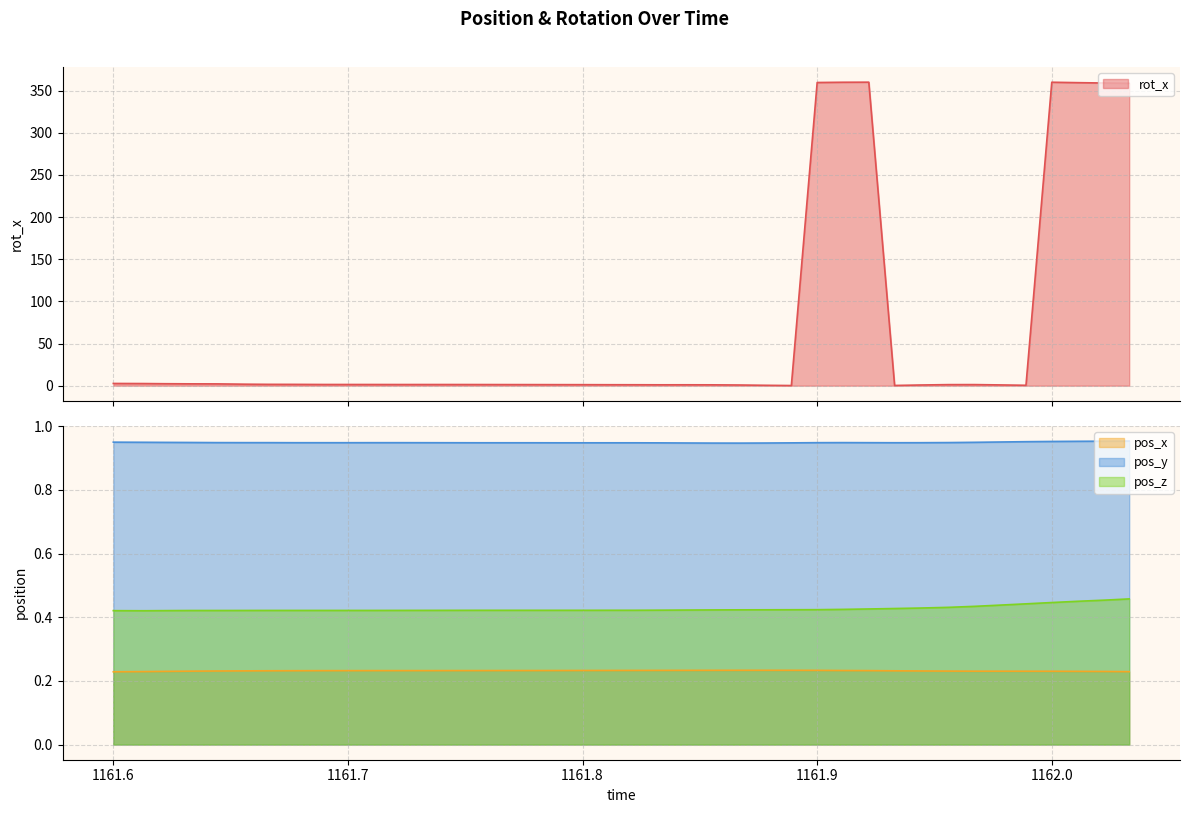

Which category has the highest value across all series?

1161.922